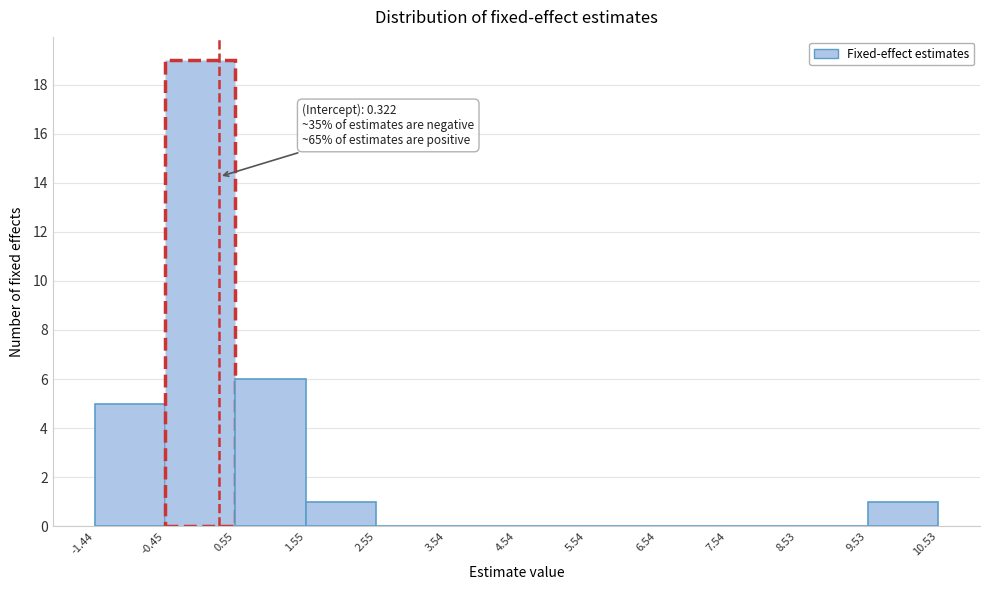

Which range on the x-axis has the tallest bar?

-0.45 to 0.55